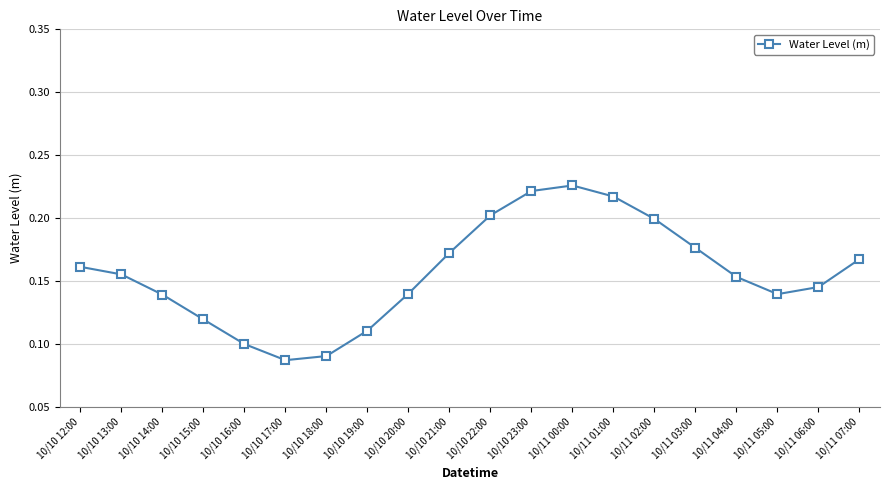

The chart shows a value of 0.3 at 10/10 21:00. True or false?

False